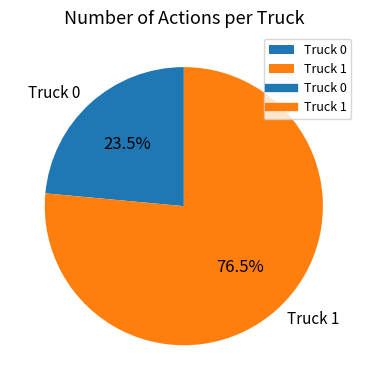

Rank the categories by value from highest to lowest.

Truck 1, Truck 0